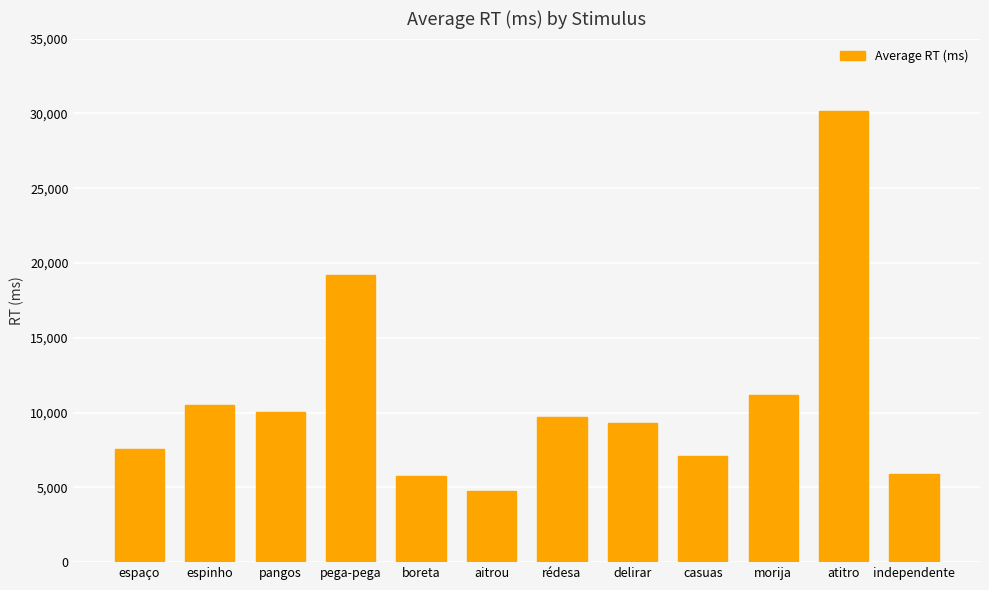

Where does the data first go above 9706?

espinho